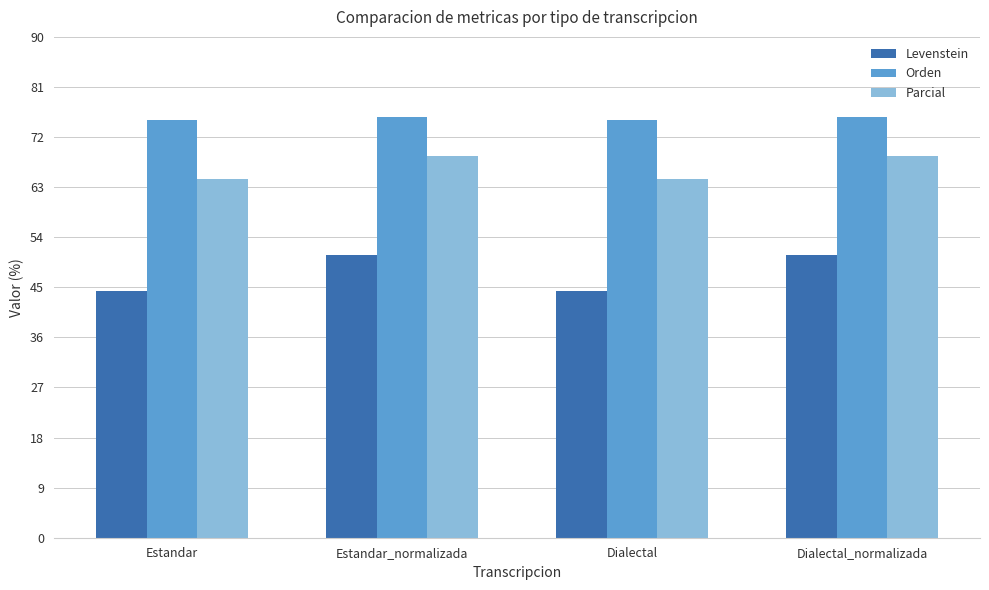

Count the Parcial values in the range 64 to 68.

2